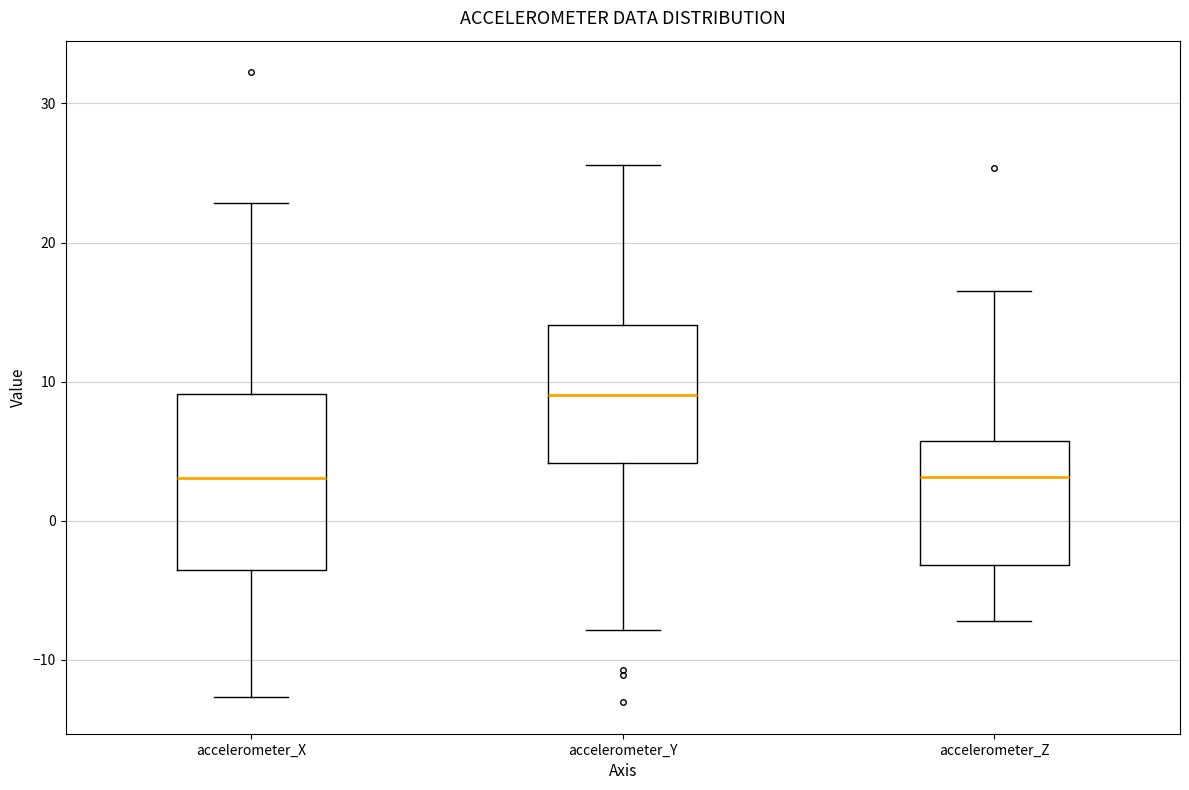

Which box is the tallest, from its lower edge to its upper edge?

accelerometer_X